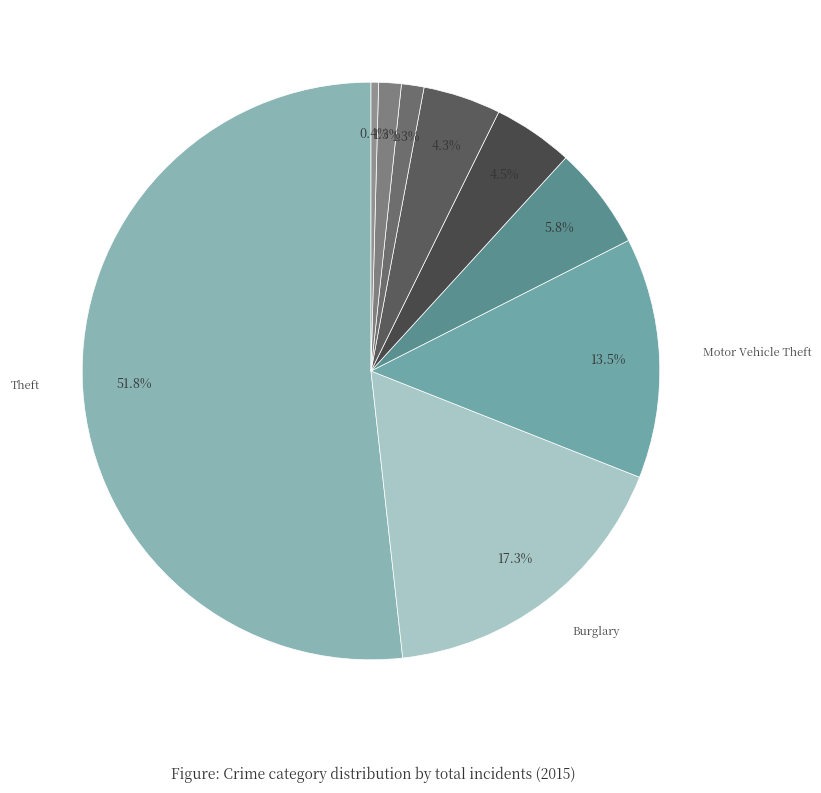

Which category has the smallest portion of the pie?

Homicide